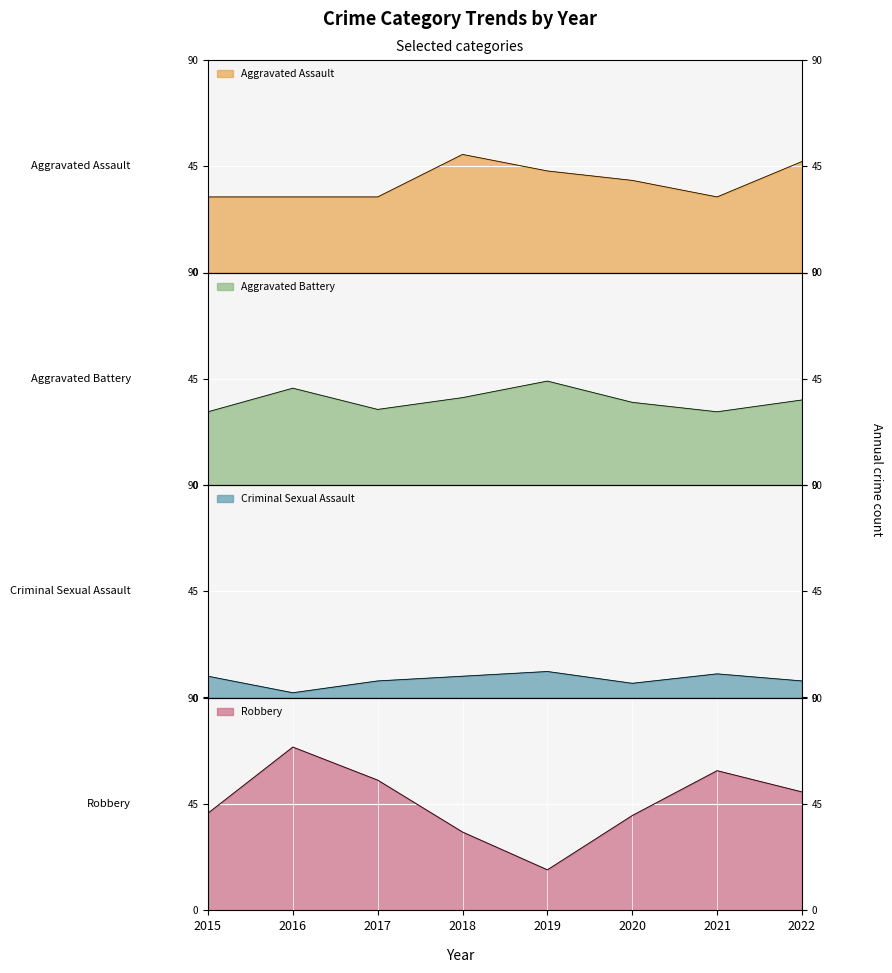

At which category is the sum across all series the highest?

2016